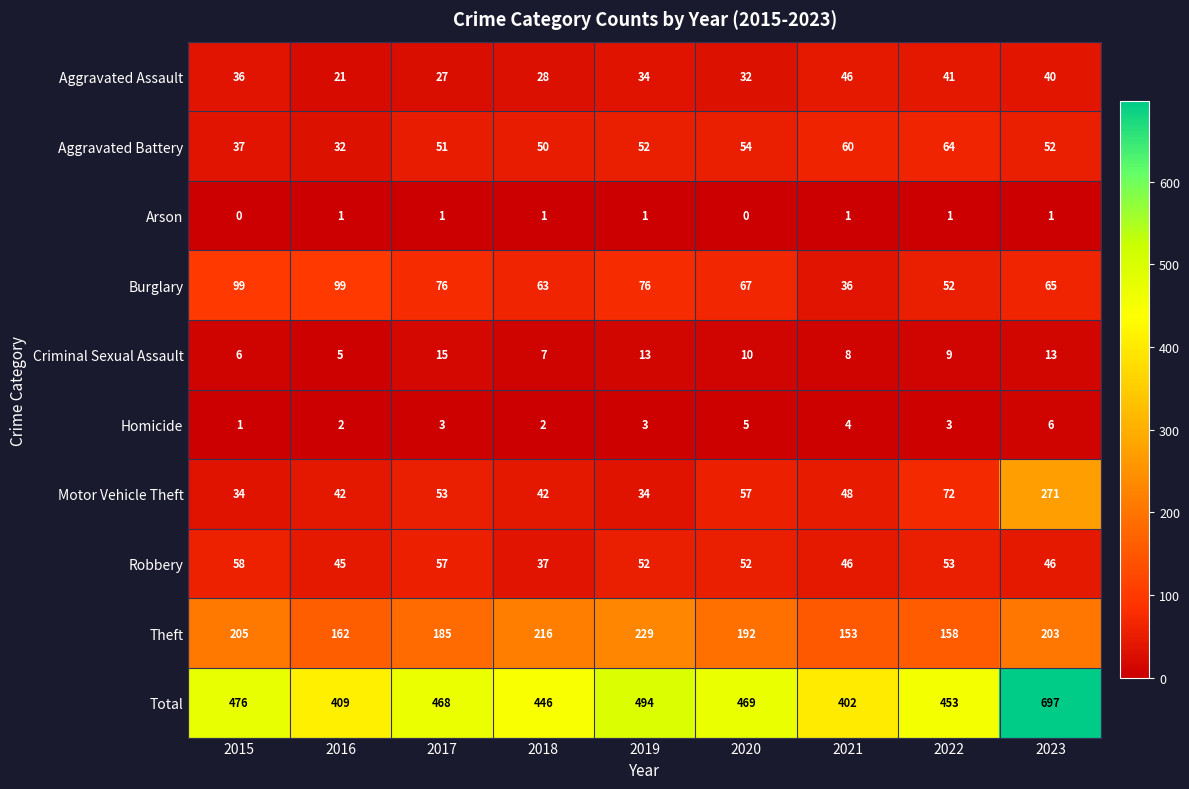

Which series changed the most between 2019 and 2022?

Theft